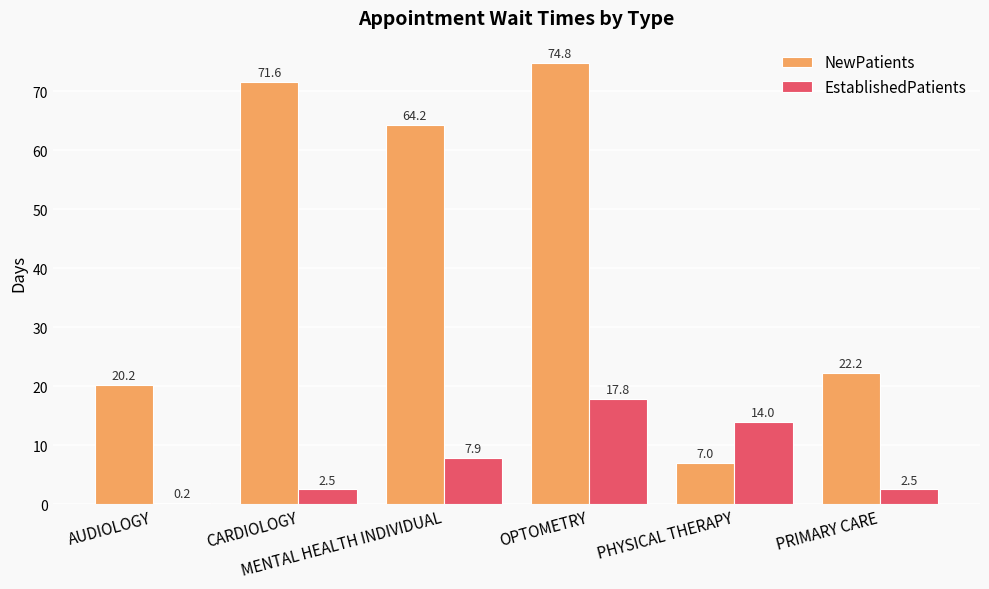

Which series has the largest total across all categories?

NewPatients